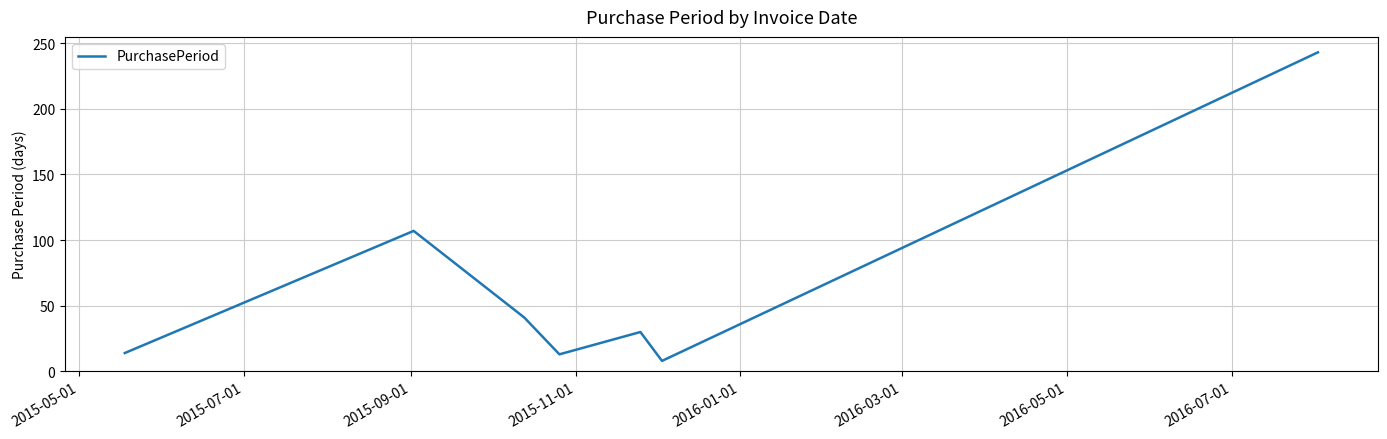

What is the average value?

65